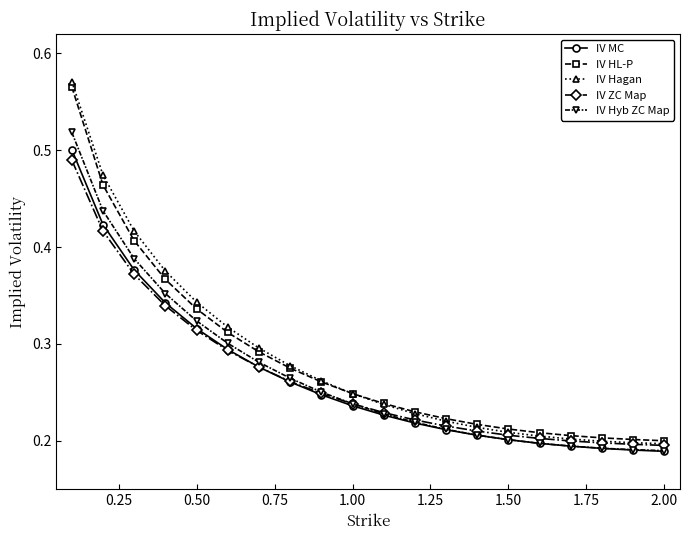

Which series has the widest spread of values?

IV Hagan